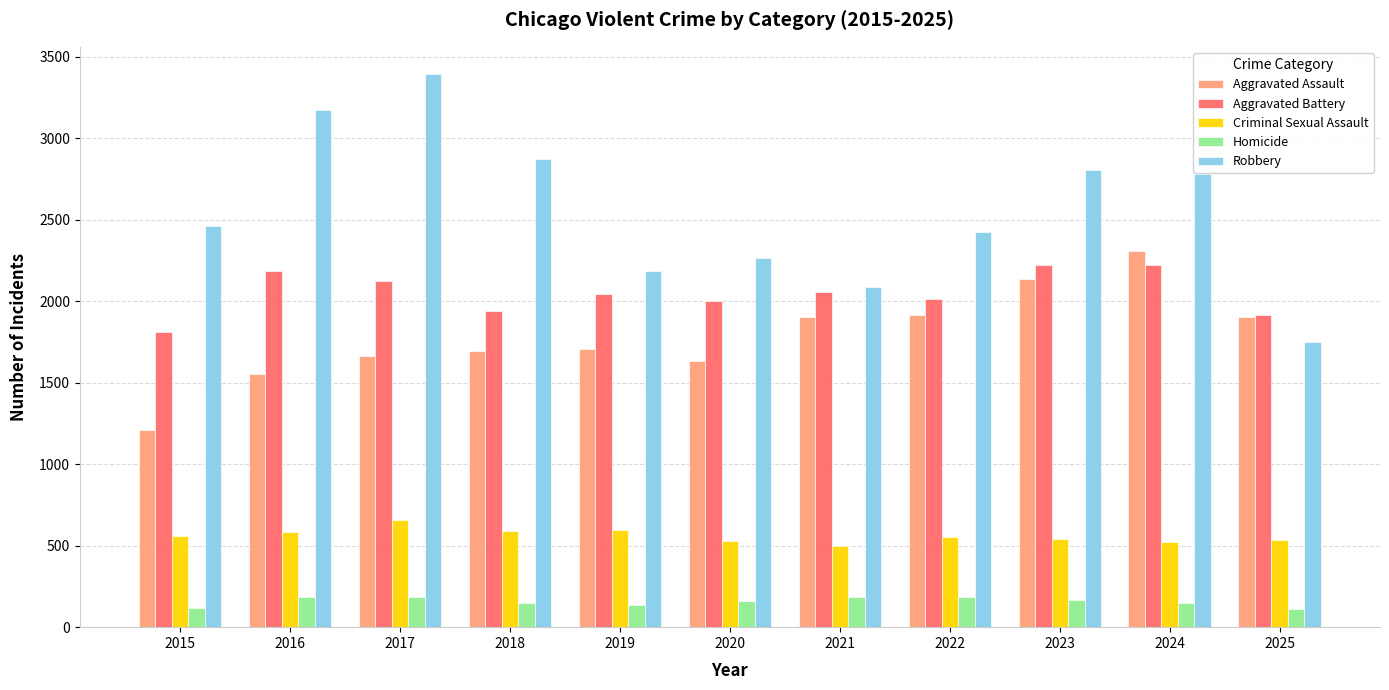

How many groups of bars are there?

11